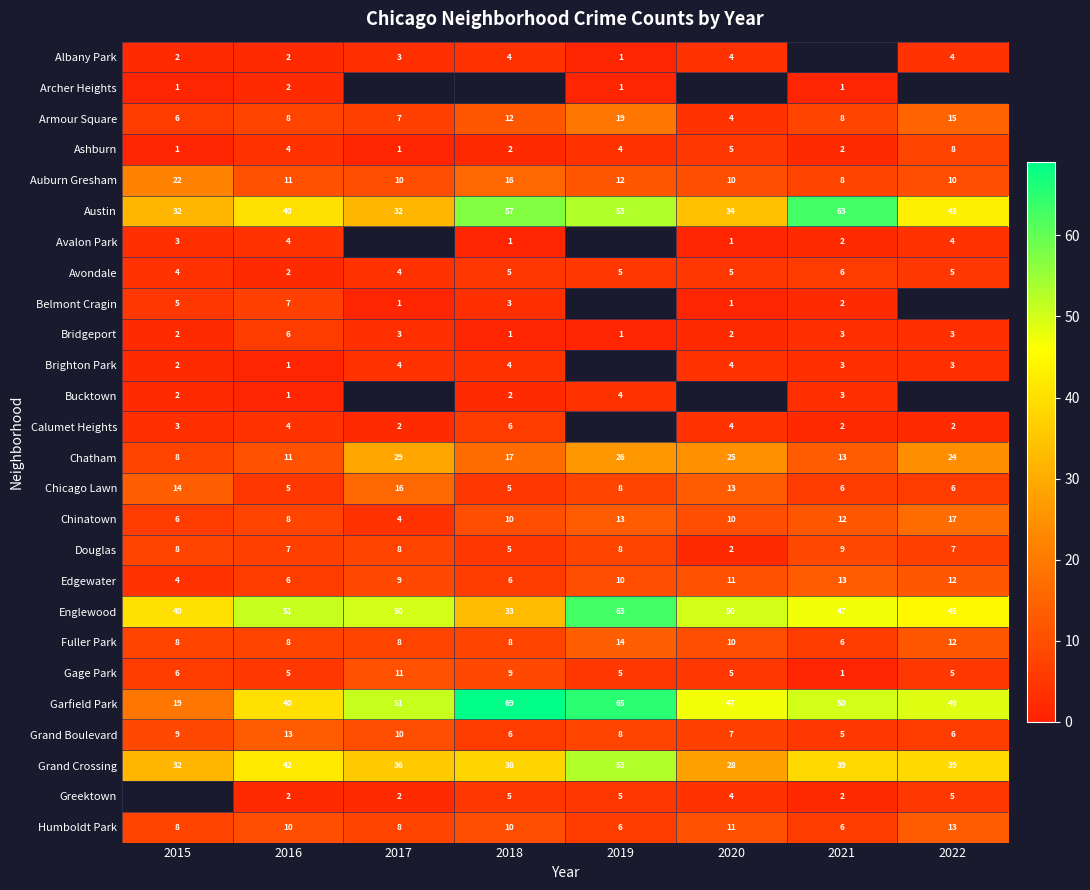

Which has a higher value, 2018 or 2015?

2018